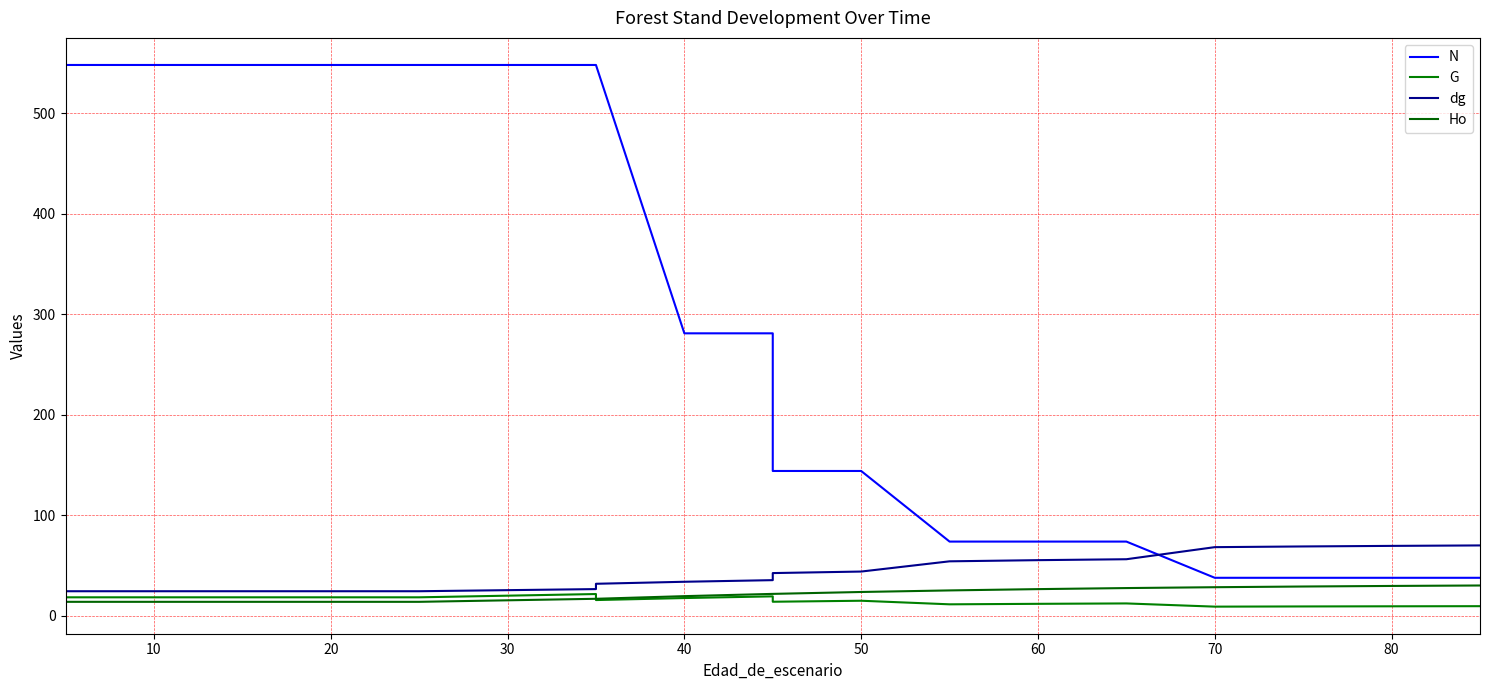

What are all the series names shown in the legend?

N, G, dg, Ho